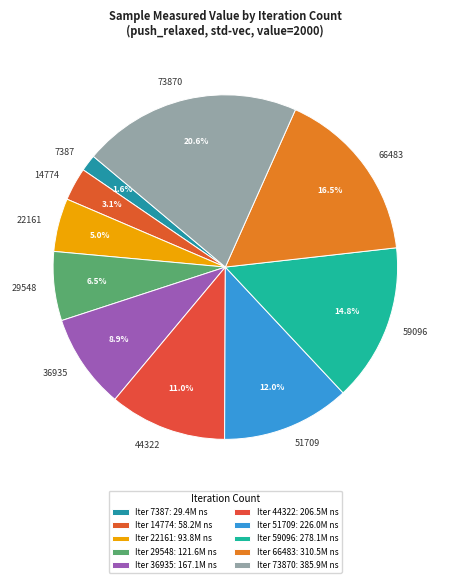

Count the number of slices in the pie.

10